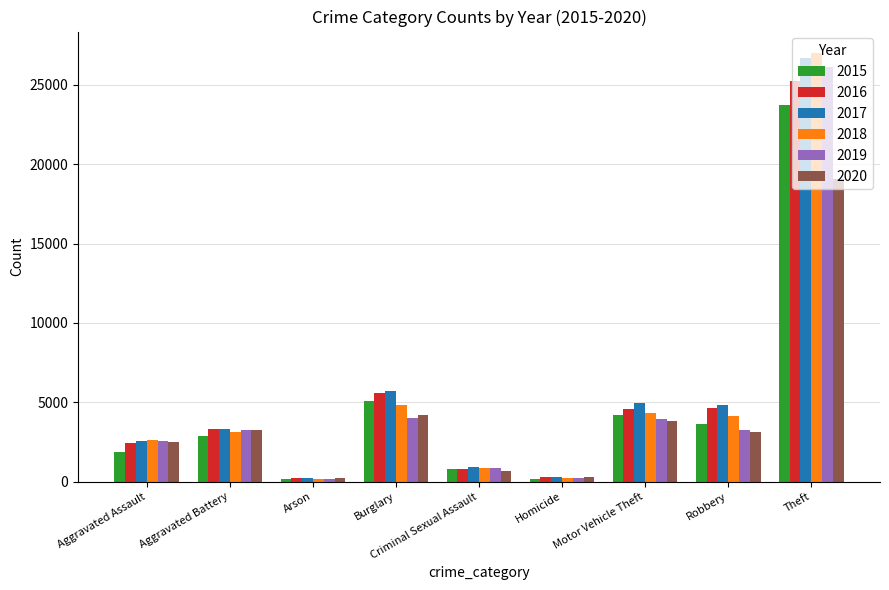

What is the spread (max minus min) of values at Motor Vehicle Theft?

1153